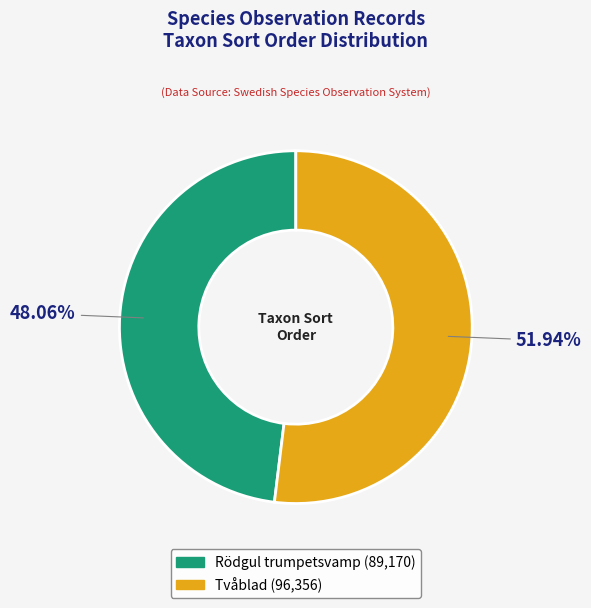

Is there a majority slice in this chart?

Yes